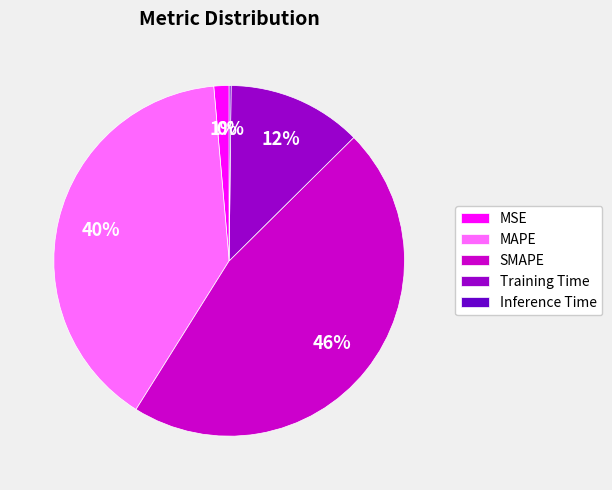

Which category has the biggest portion of the pie?

SMAPE